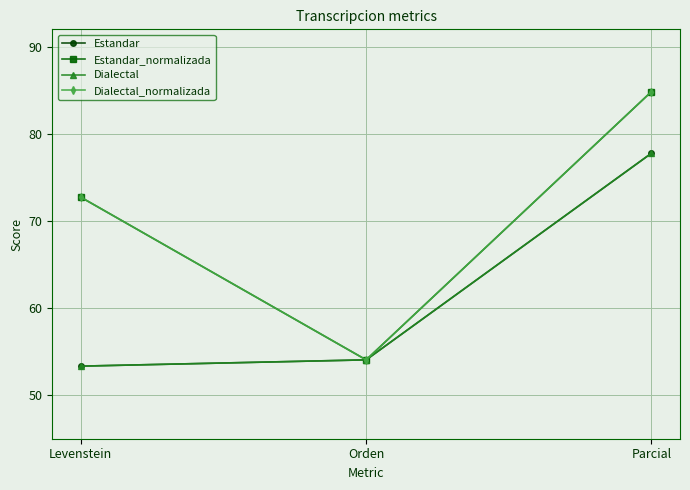

True or false: Dialectal has a value of 74.3 at Levenstein.

False